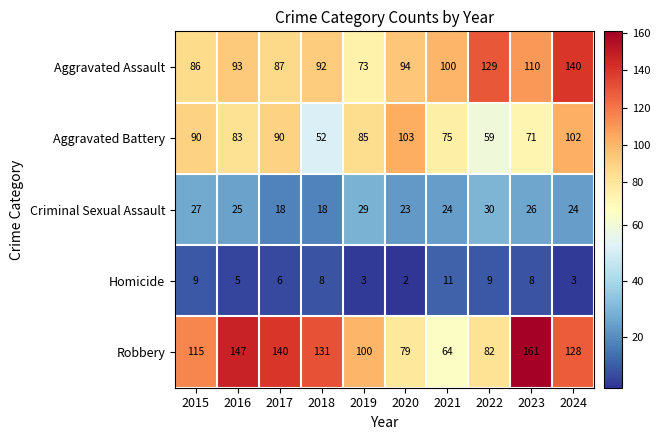

What is the spread (max minus min) of values at 2019?

97